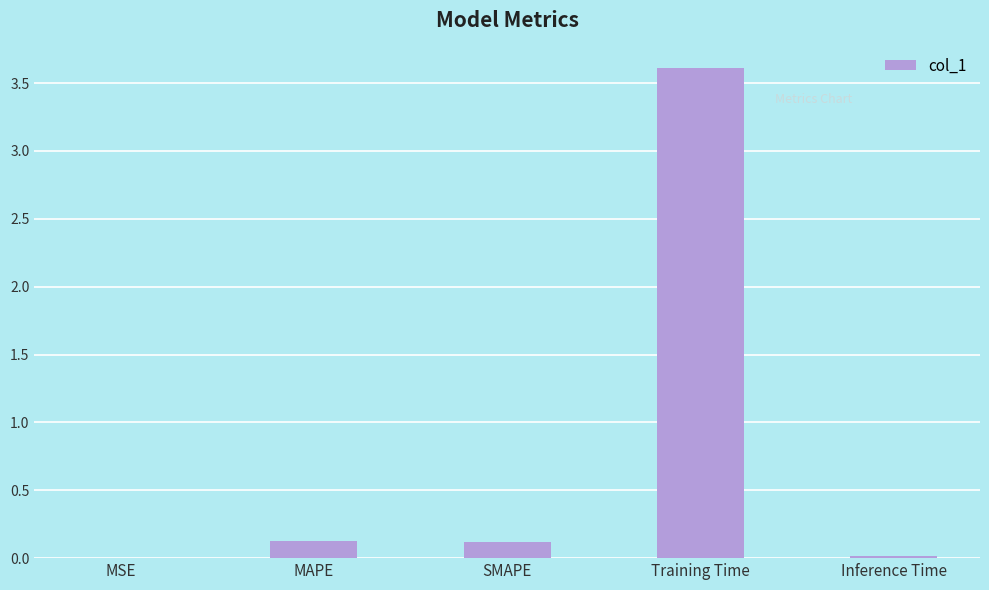

The value at Training Time is 3.6. True or false?

True